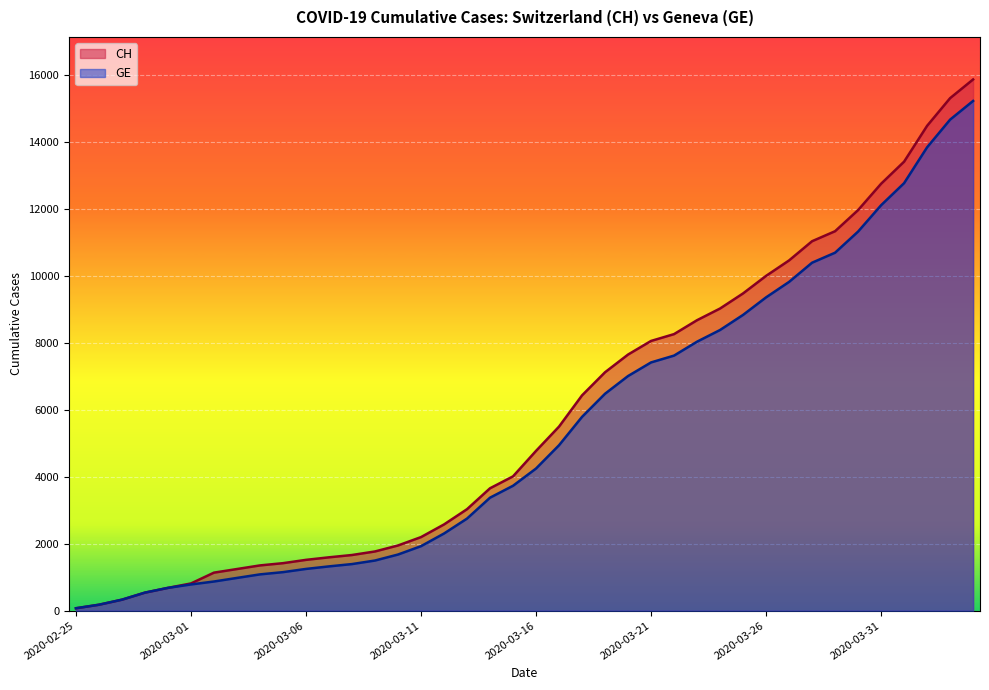

True or false: CH and GE cross at least once.

False